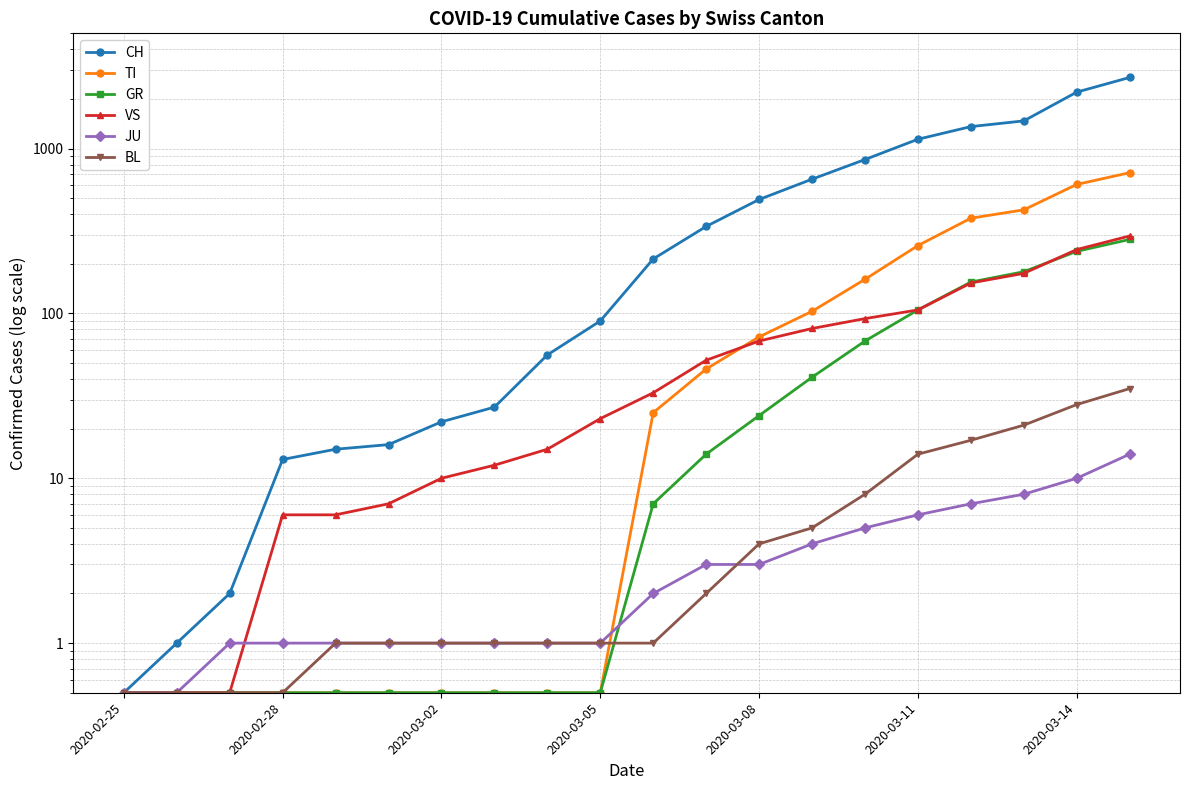

Which series has the largest range (max minus min)?

CH